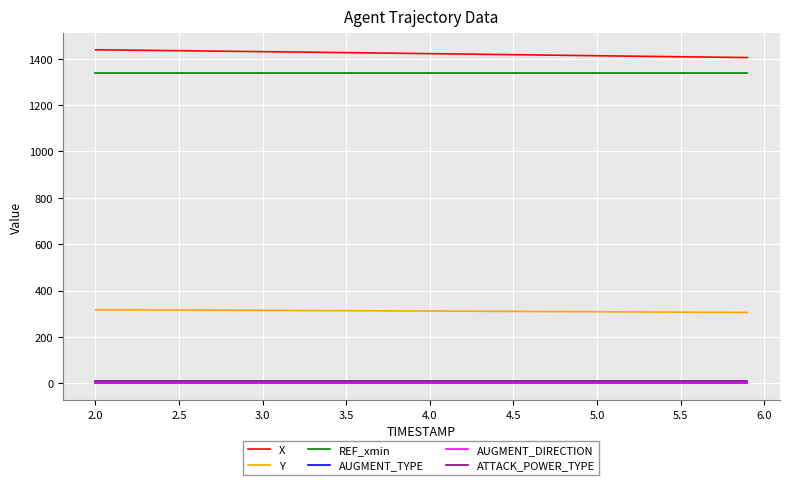

True or false: Y and AUGMENT_TYPE intersect in this chart.

False